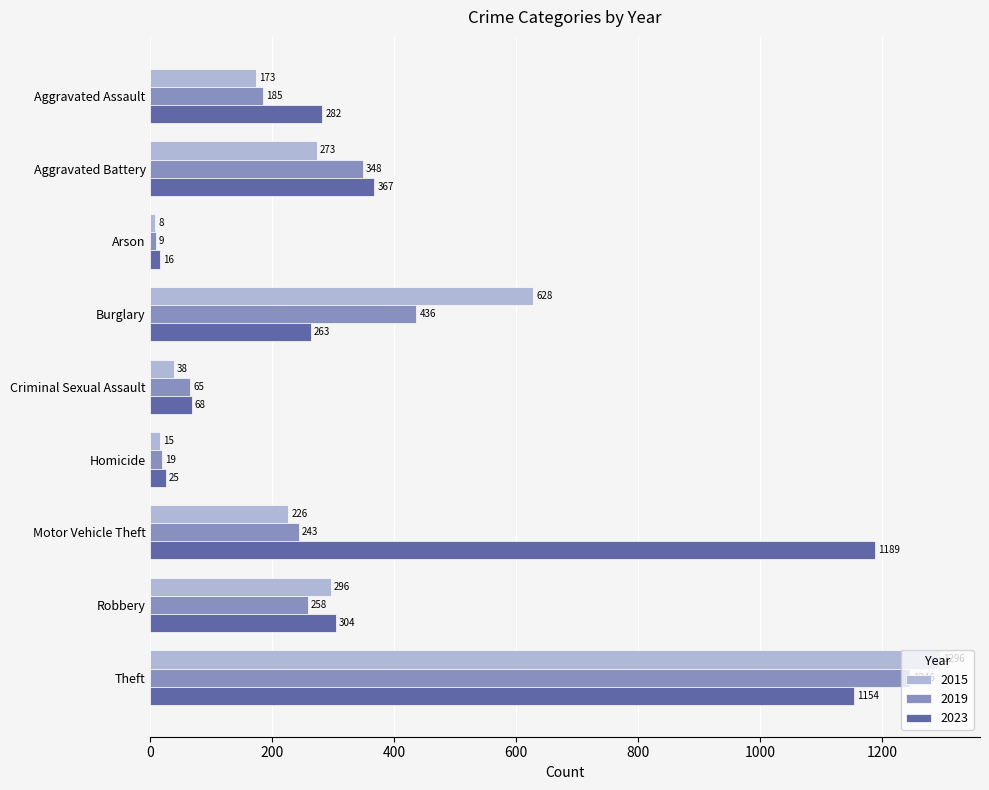

At how many categories does at least one series exceed 235?

6